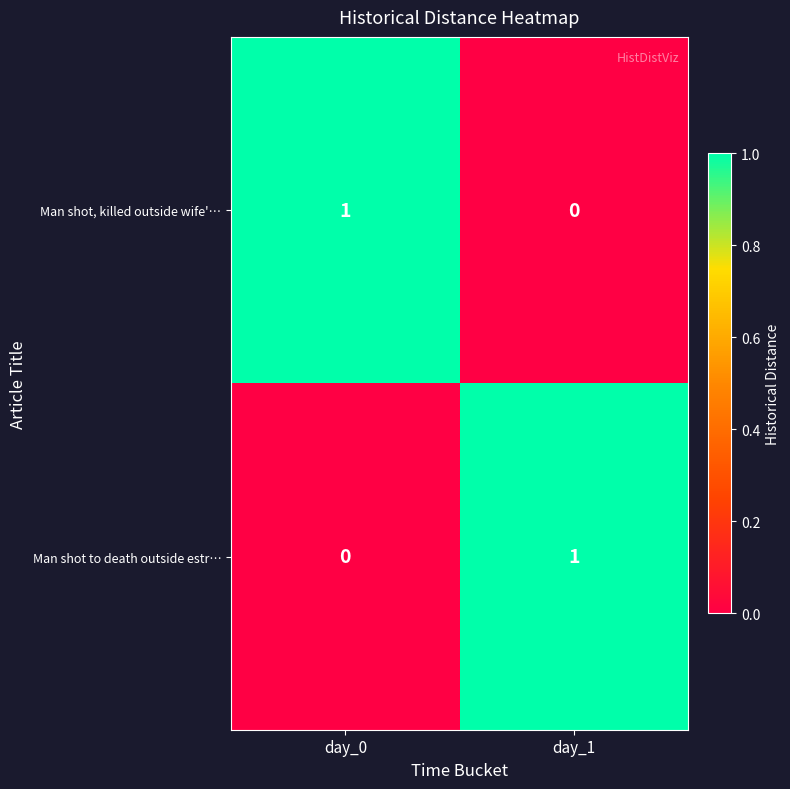

Is the value of Man shot, killed outside wife'… at day_1 greater than the value of Man shot to death outside estr… at day_1?

No